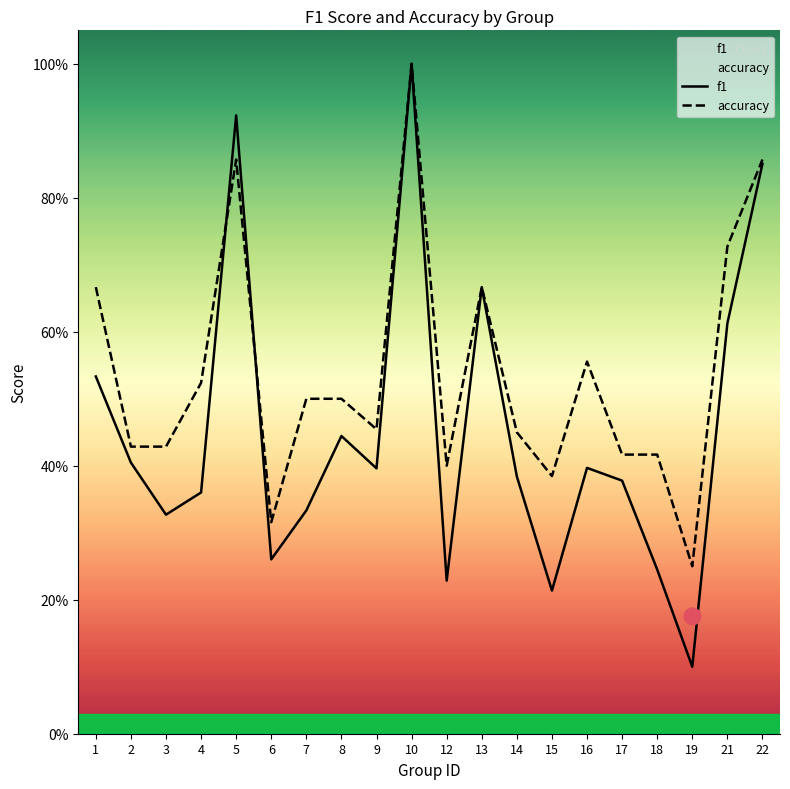

Reading left to right, transcribe all the data shown in this chart.

f1: 1=0.5	2=0.4	3=0.3	4=0.4	5=0.9	6=0.3	7=0.3	8=0.4	9=0.4	10=1.0	12=0.2	13=0.7	14=0.4	15=0.2	16=0.4	17=0.4	18=0.2	19=0.1	21=0.6	22=0.9
accuracy: 1=0.7	2=0.4	3=0.4	4=0.5	5=0.9	6=0.3	7=0.5	8=0.5	9=0.5	10=1.0	12=0.4	13=0.7	14=0.5	15=0.4	16=0.6	17=0.4	18=0.4	19=0.2	21=0.7	22=0.9